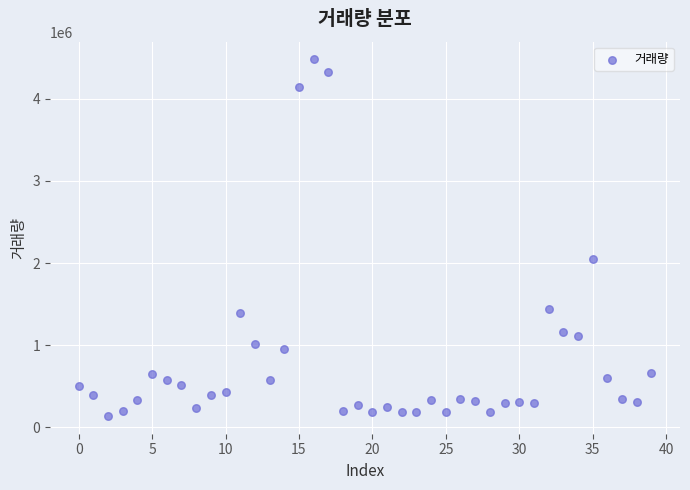

What is the range of Y values (max minus min)?

4342380